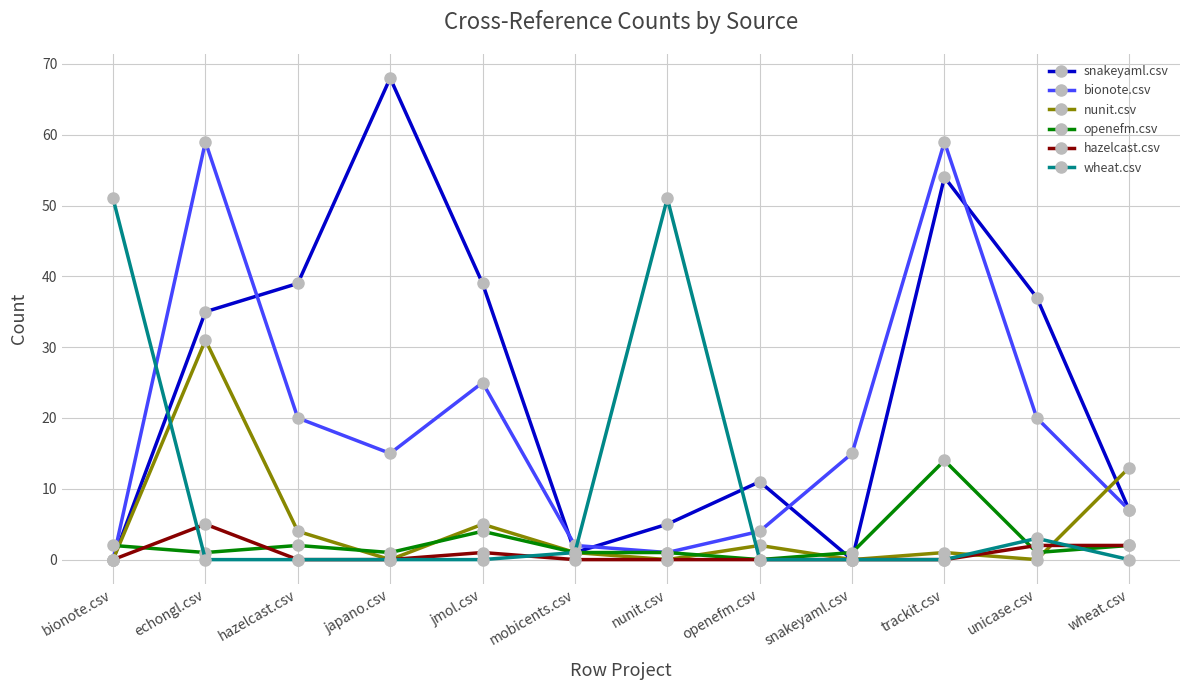

What is the difference between the maximum and minimum values in the wheat.csv series?

51